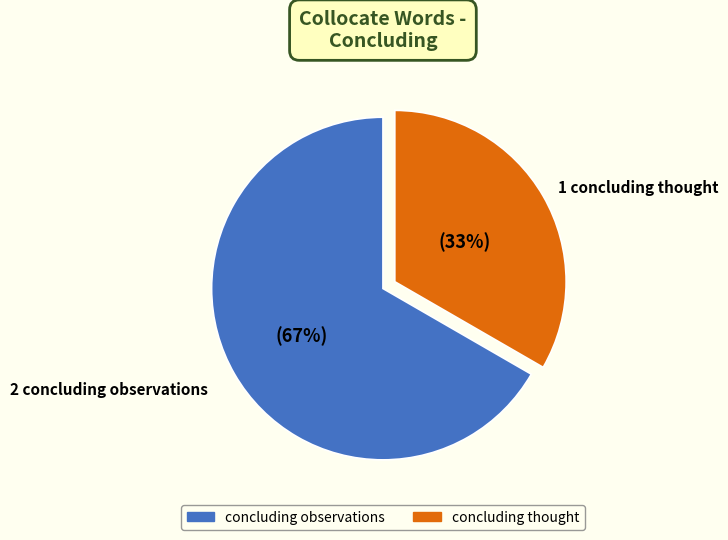

How many slices are in this pie chart?

2